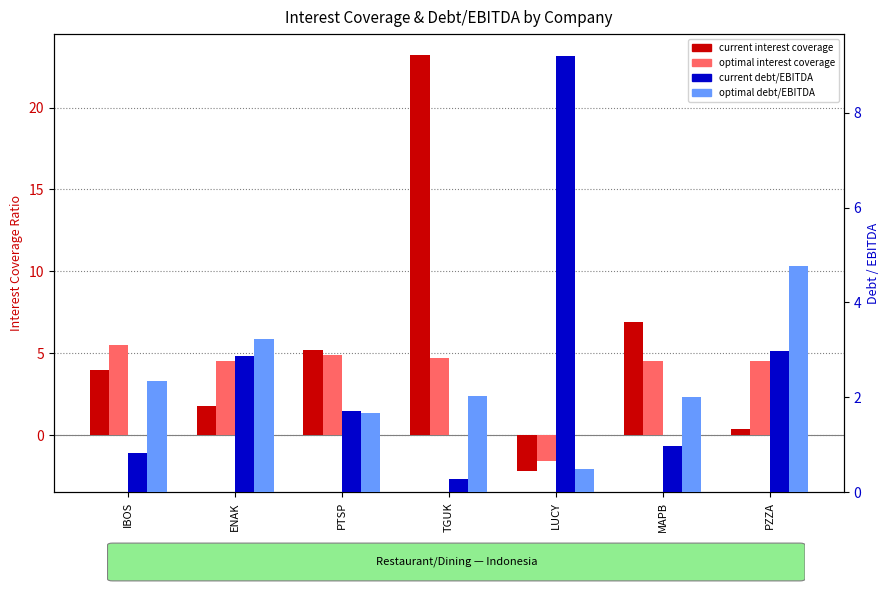

True or false: current_debt_ebitda has a value of 1.7 at PTSP.

True